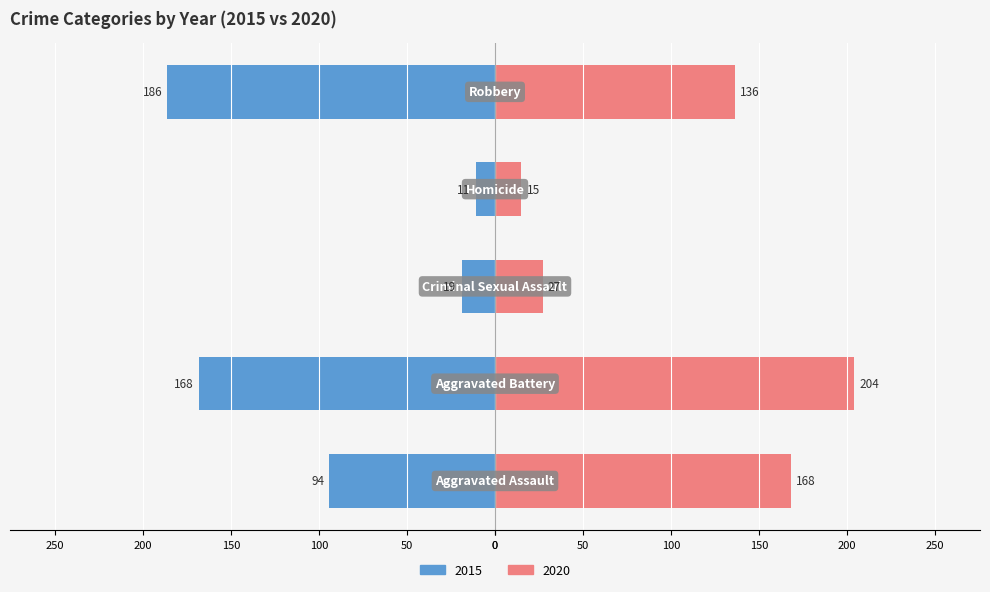

How many groups of bars are there?

5